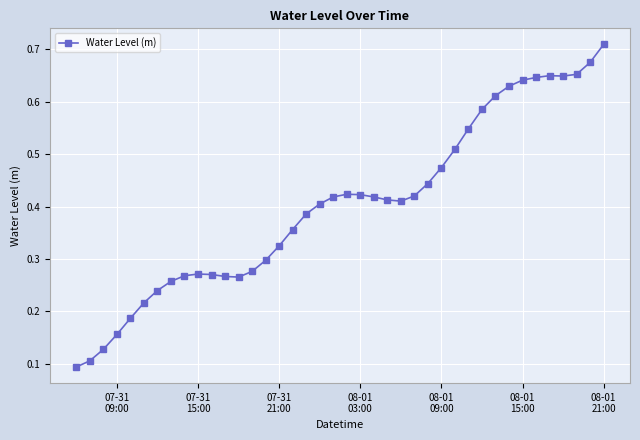

What is the sum of all values?

16.1